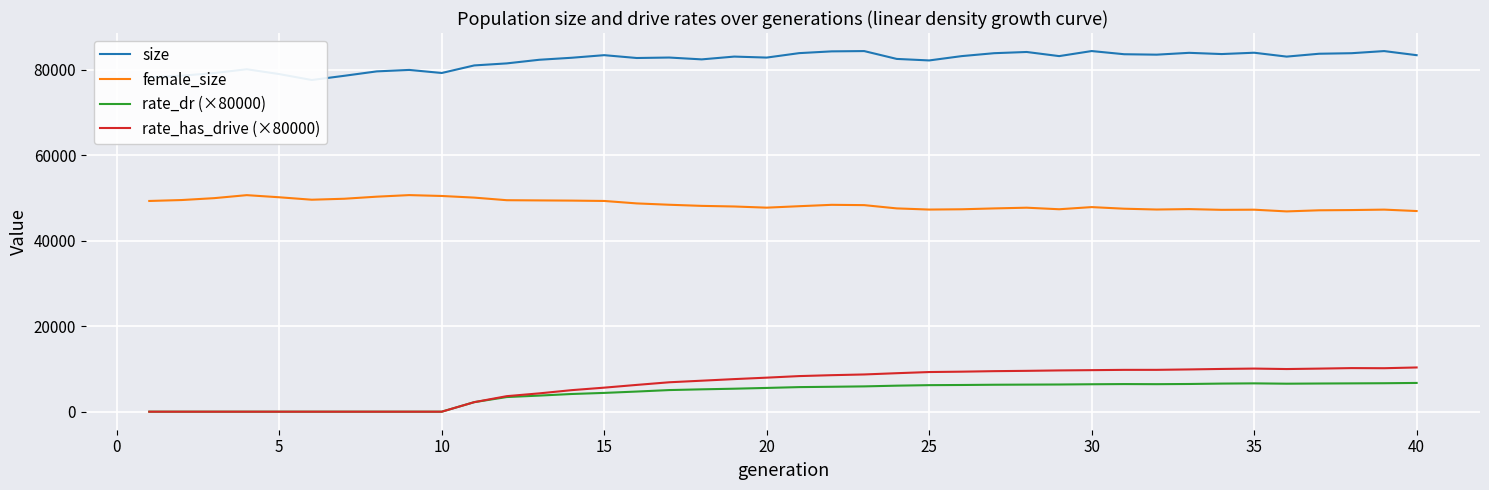

What is the highest value of the female_size series?

50660.0